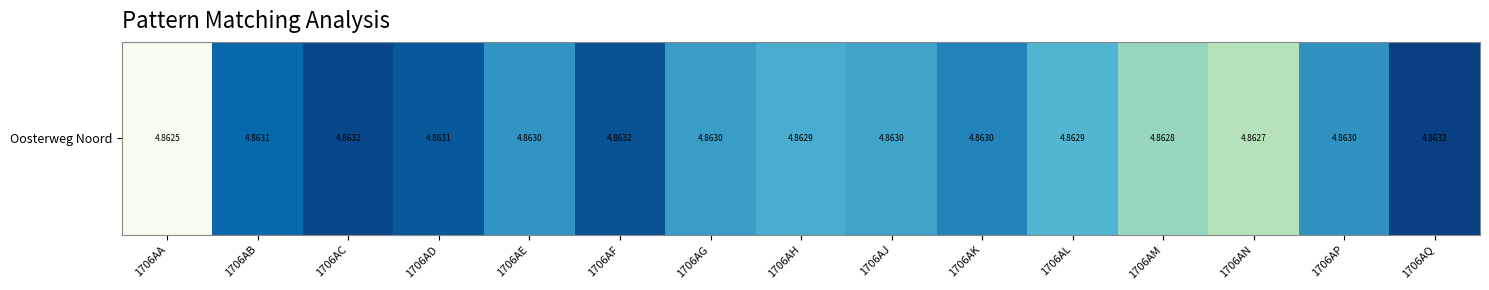

Reading left to right, list all the values displayed in this chart.

4.9	4.9	4.9	4.9	4.9	4.9	4.9	4.9	4.9	4.9	4.9	4.9	4.9	4.9	4.9